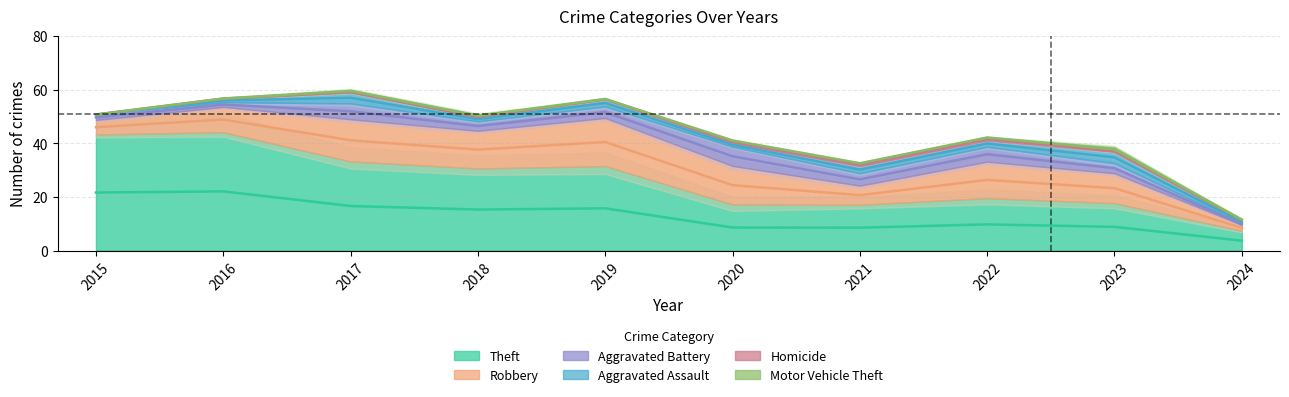

Count the number of data series in this chart.

6